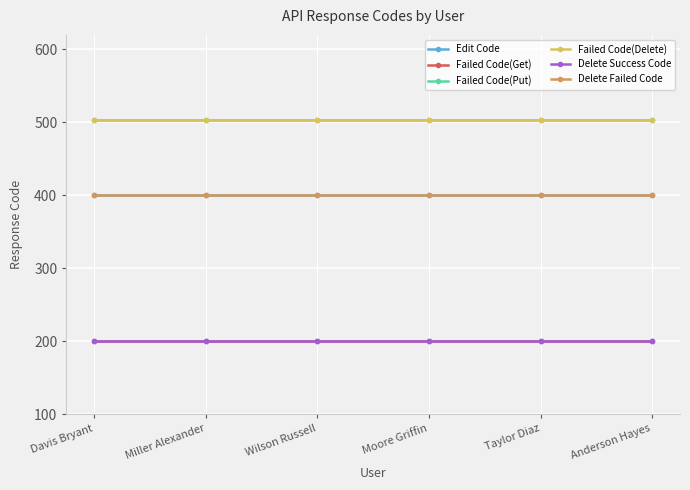

Is the value of Failed Code(Put) at Davis Bryant greater than the value of Delete Failed Code at Miller Alexander?

Yes